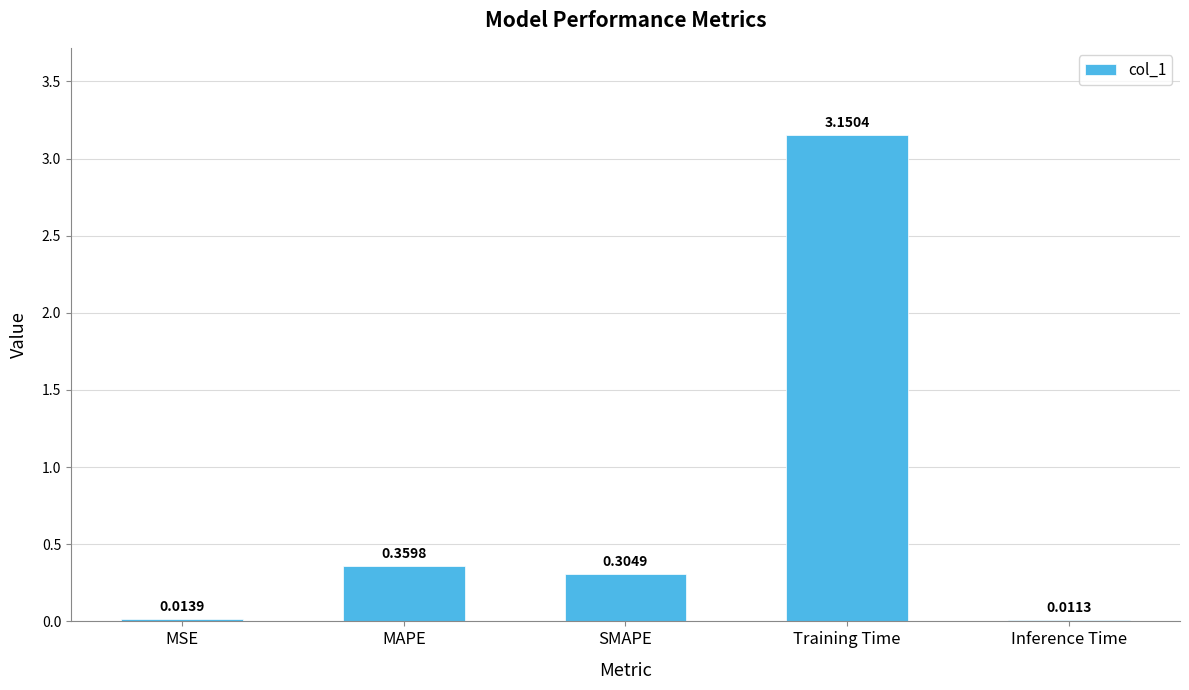

Rank the categories by value from lowest to highest.

Inference Time, MSE, SMAPE, MAPE, Training Time